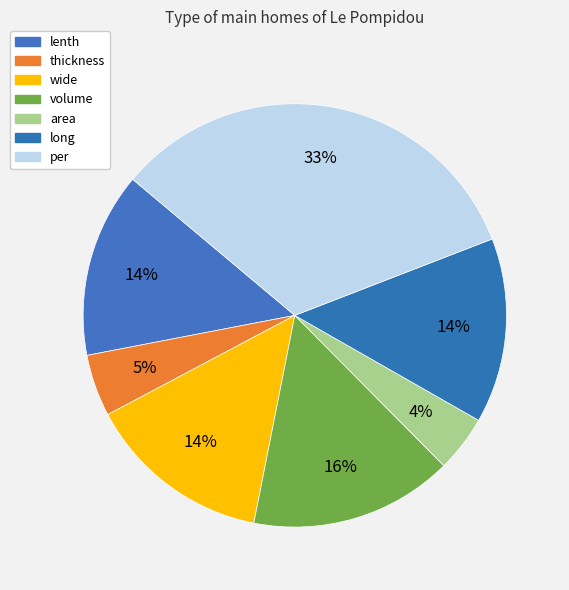

To the nearest percent, what is the combined percentage of thickness and per?

38%